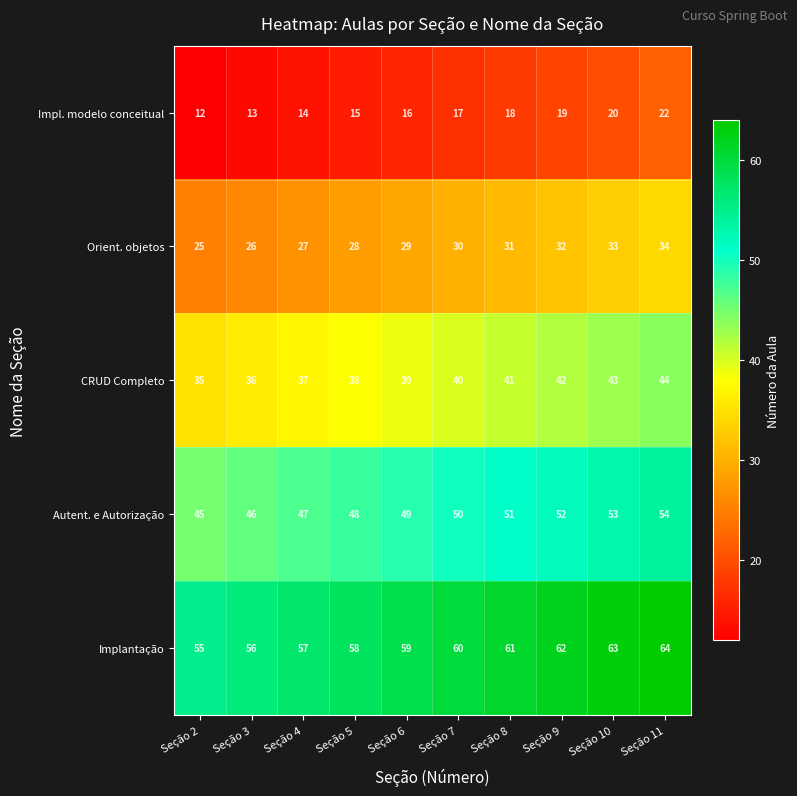

The value of Implantação at Seção 11 is 64. True or false?

True